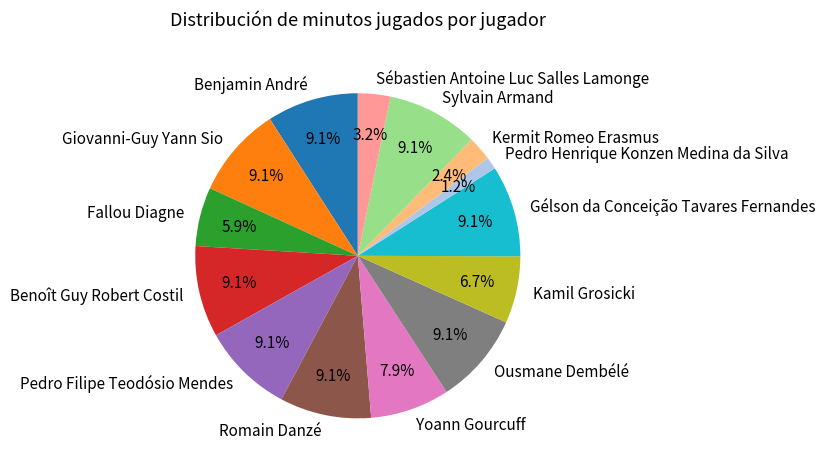

To the nearest percent, what percentage of the pie is Gélson da Conceição Tavares Fernandes?

9%